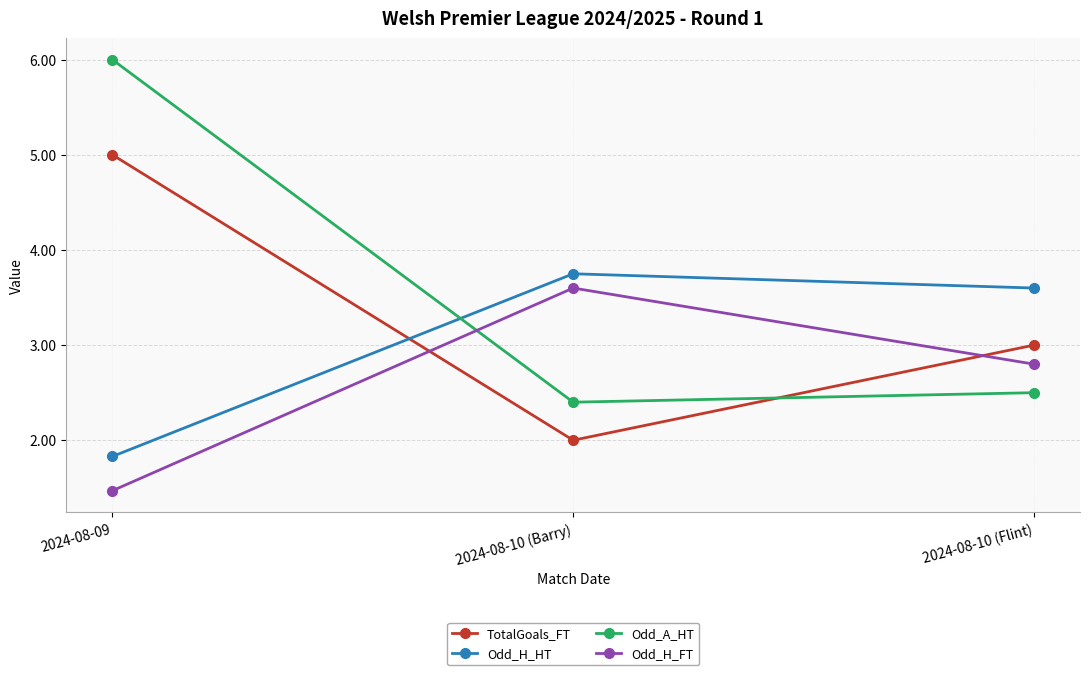

How many lines are shown in the chart?

4